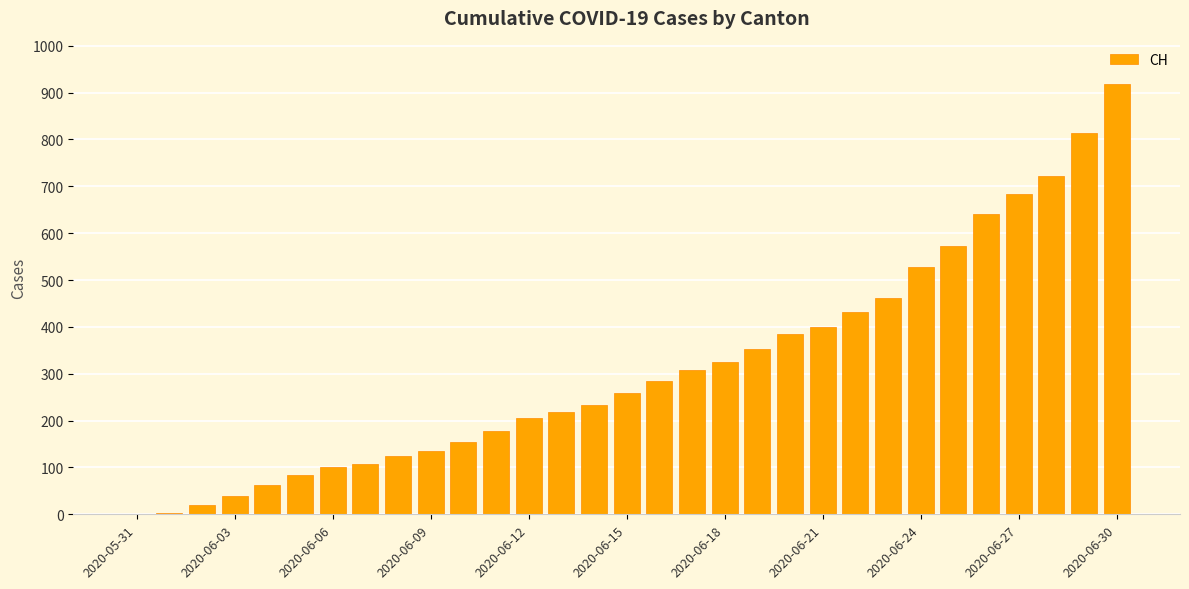

What is the maximum value shown in the chart?

919